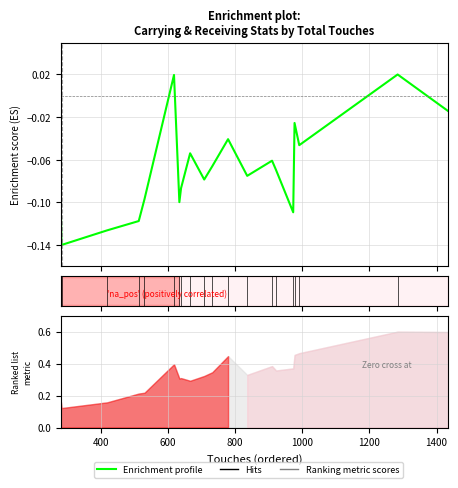

What is the value of the 10th point from the left?

-0.1